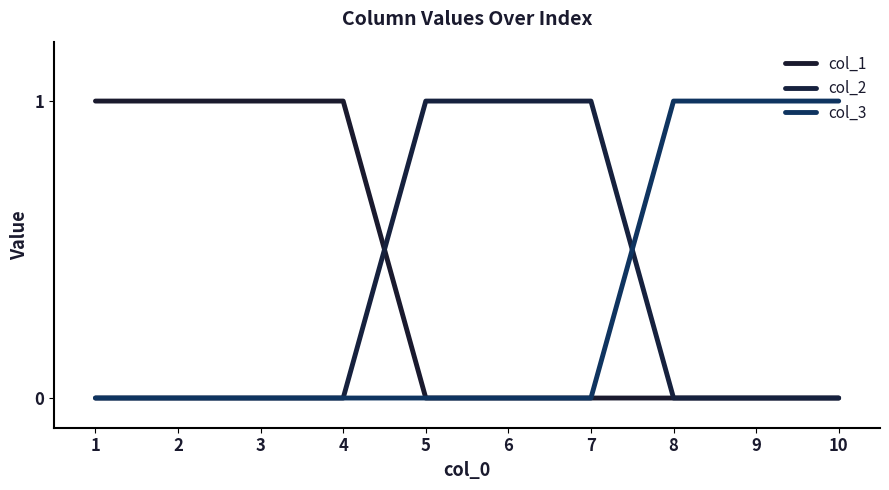

Between 3 and 5, which is larger?

3